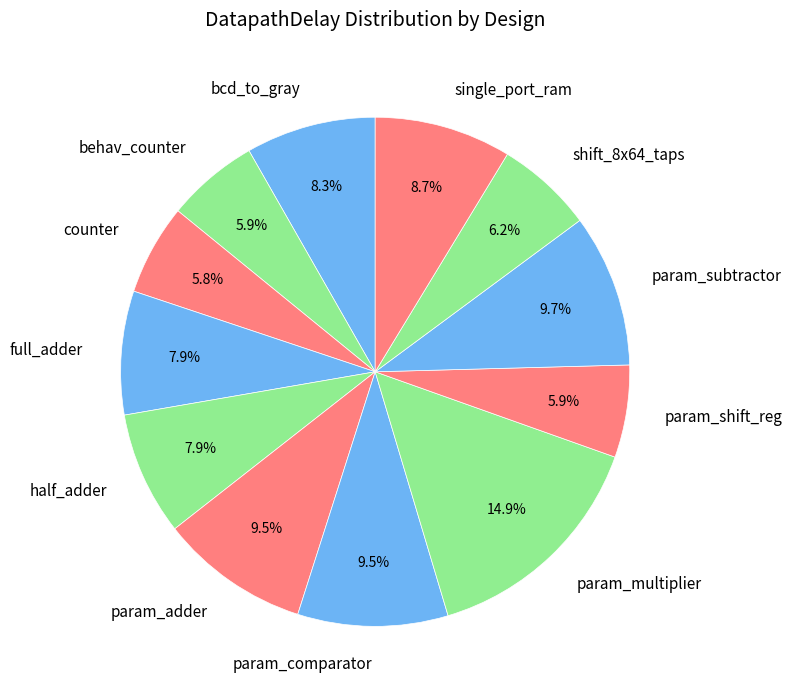

To the nearest percent, what is the average slice percentage?

8%